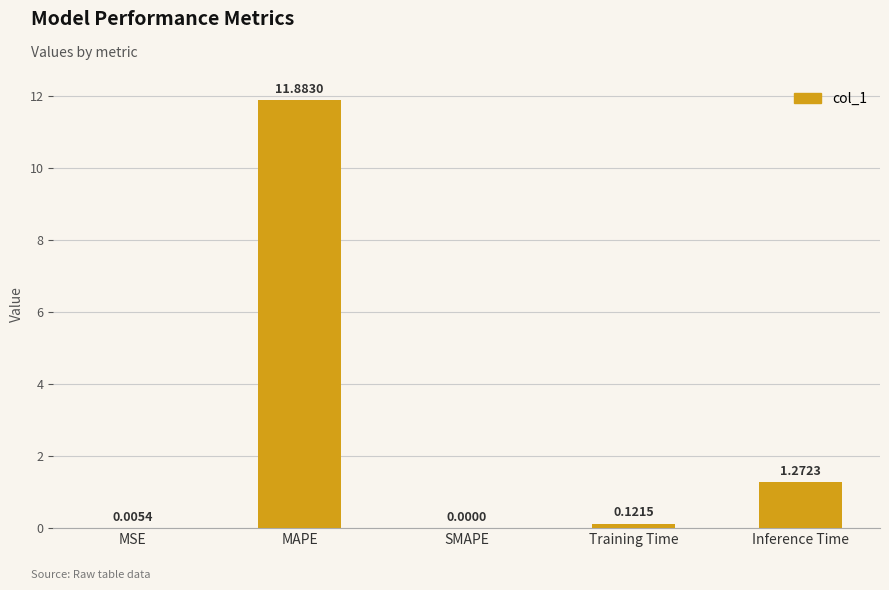

Which category has the highest value across all series?

MAPE